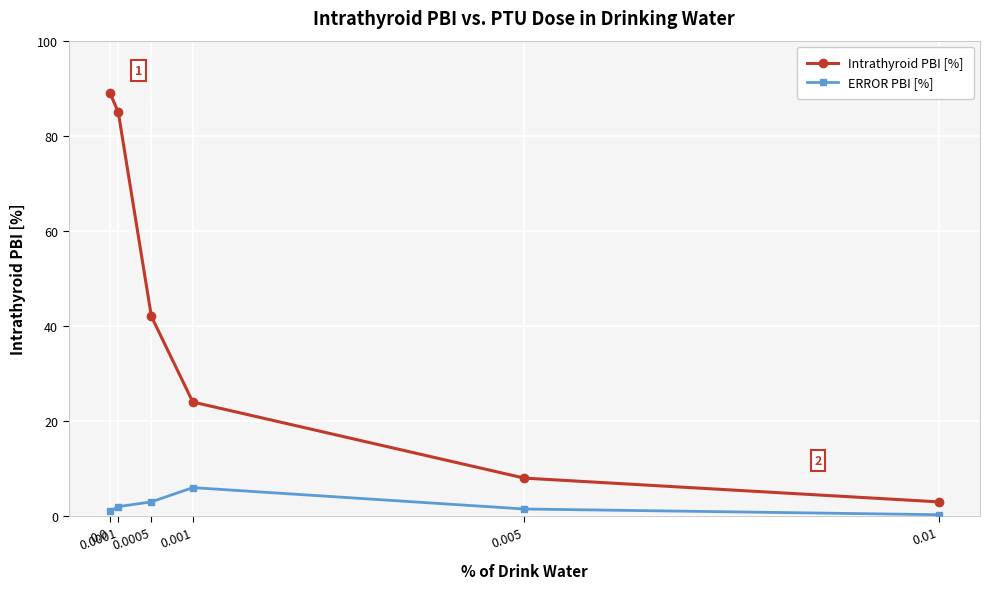

What is the sum of the Intrathyroid PBI [%] values at 0.0001 and 0.01?

88.0